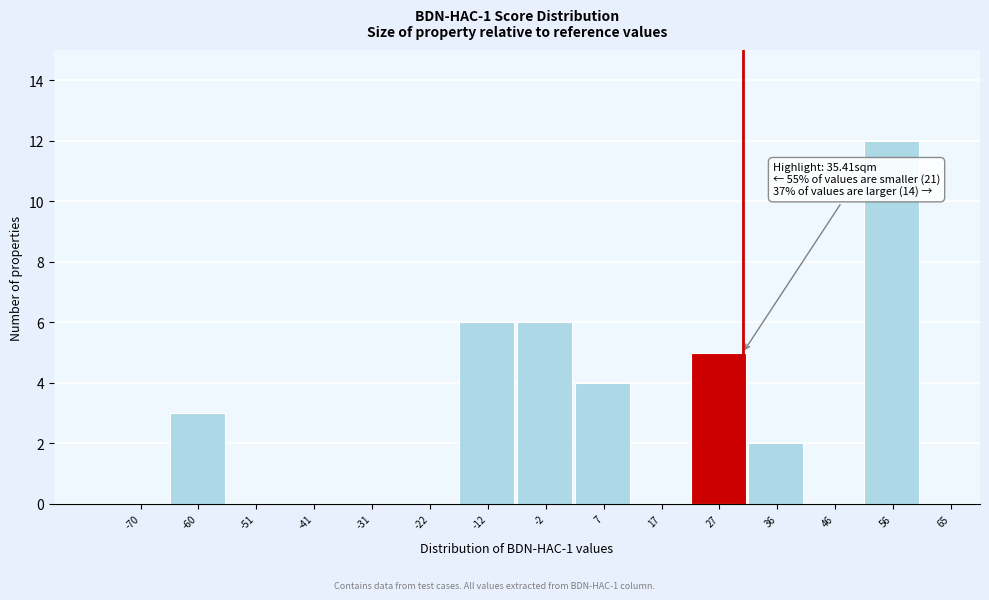

Reading left to right, what are all the values shown in this chart?

-70=0	-60=3	-51=0	-41=0	-31=0	-22=0	-12=6	-2=6	7=4	17=0	27=5	36=2	46=0	56=12	65=0